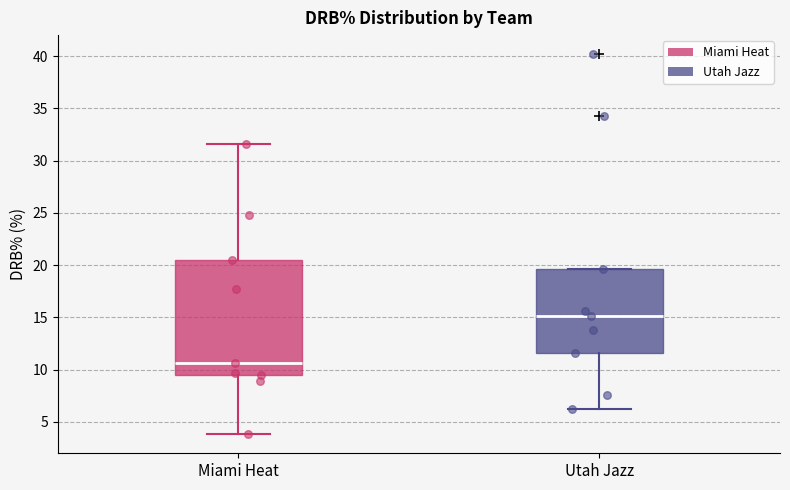

Reading left to right, transcribe this box plot: for each box, give where its median line is, the range the box spans, and where its two whiskers end, as read against the y-axis. The values are not printed on the chart, so give them approximately, as read against the axis.

Miami Heat: median 10.5, box 9.5 to 20.5, whiskers 4.0 to 31.5
Utah Jazz: median 15.0, box 11.5 to 19.5, whiskers 6.0 to 19.5